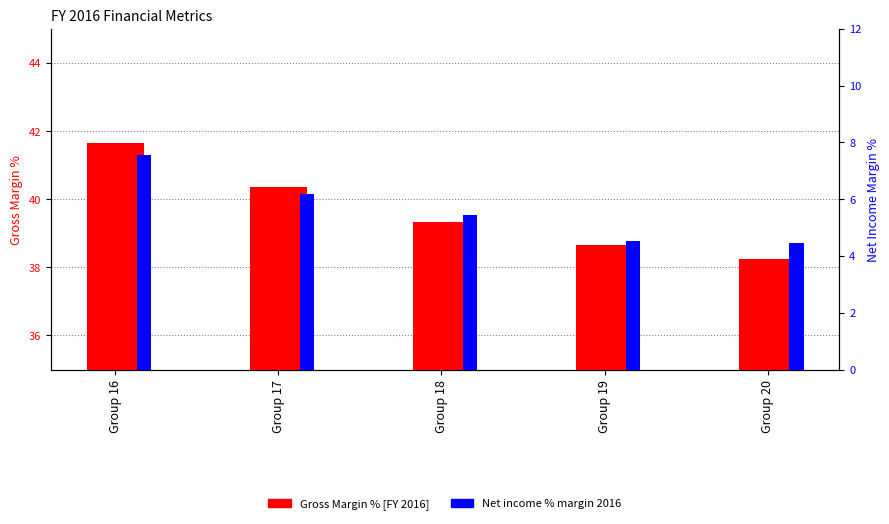

Reading left to right, extract all data points from this chart.

Gross Margin % [FY 2016]: 41.6	40.4	39.3	38.7	38.2
Net income % margin 2016: 7.6	6.2	5.4	4.5	4.5